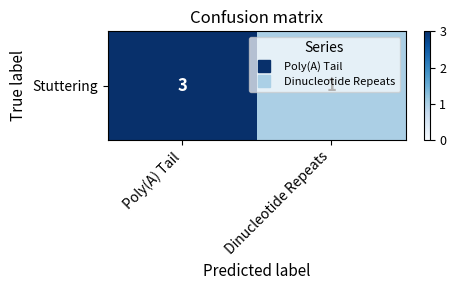

The chart shows a value of 1 at Dinucleotide Repeats. True or false?

False